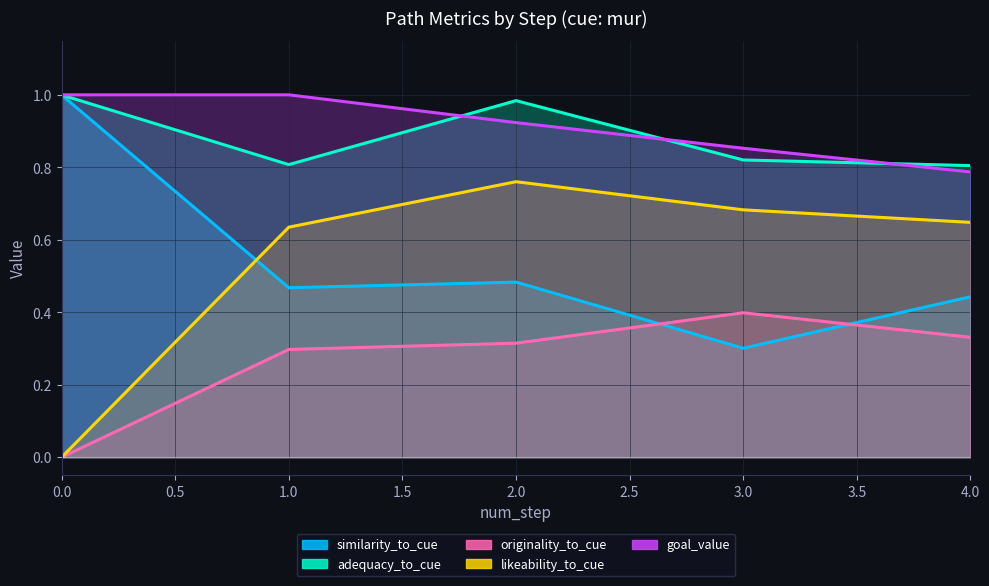

Which category has the lowest value in the goal_value series?

4